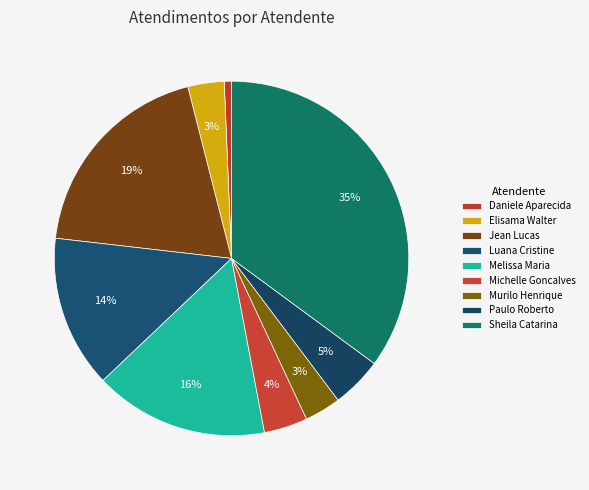

How many slices are in this pie chart?

9